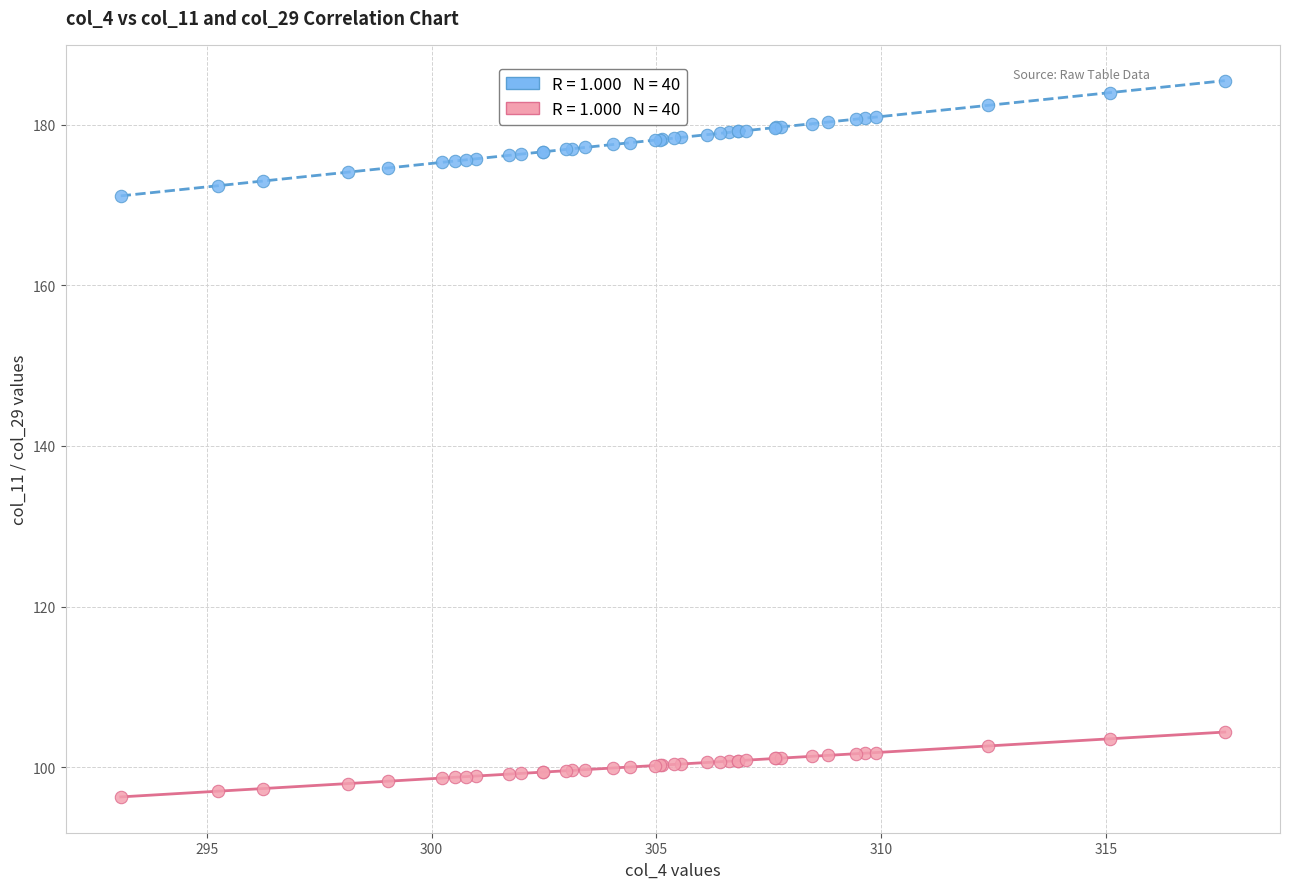

Across all series, what Y value is closest to 140?

171.1